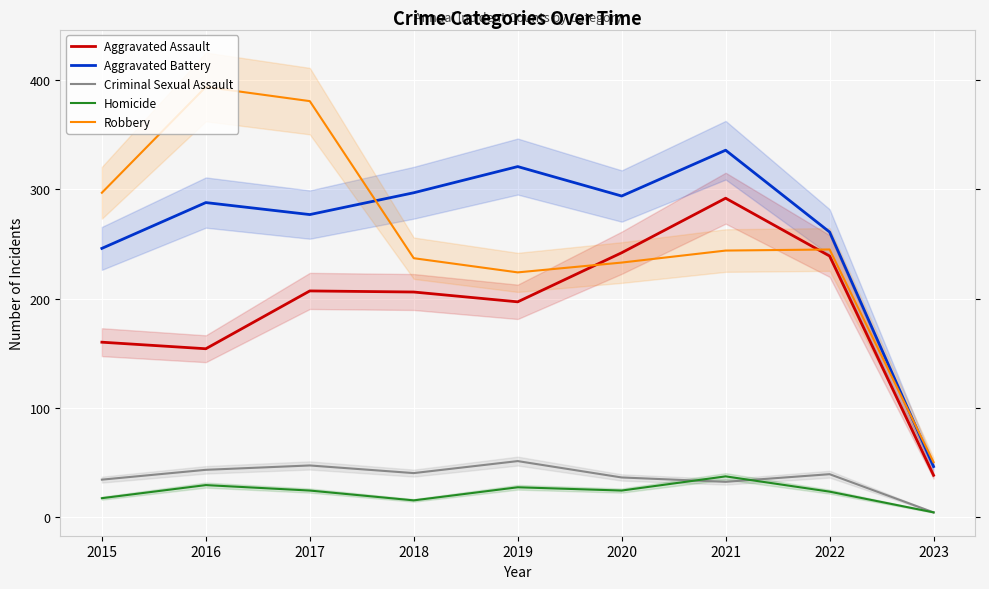

Between 2016 and 2019, which series saw the biggest shift?

Robbery